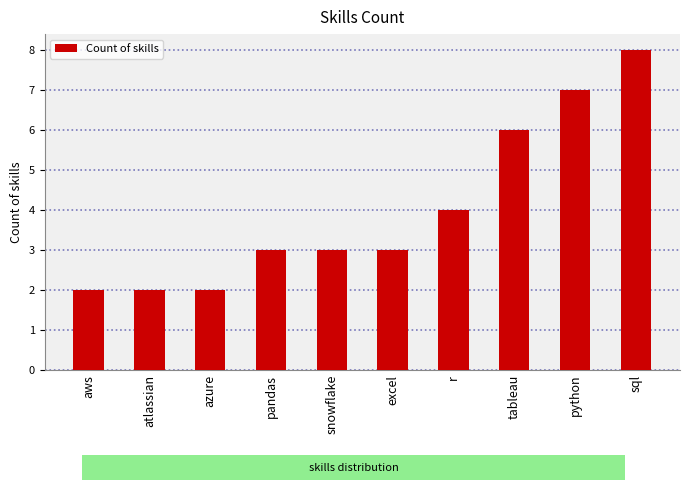

How many categories are shown in the chart?

10